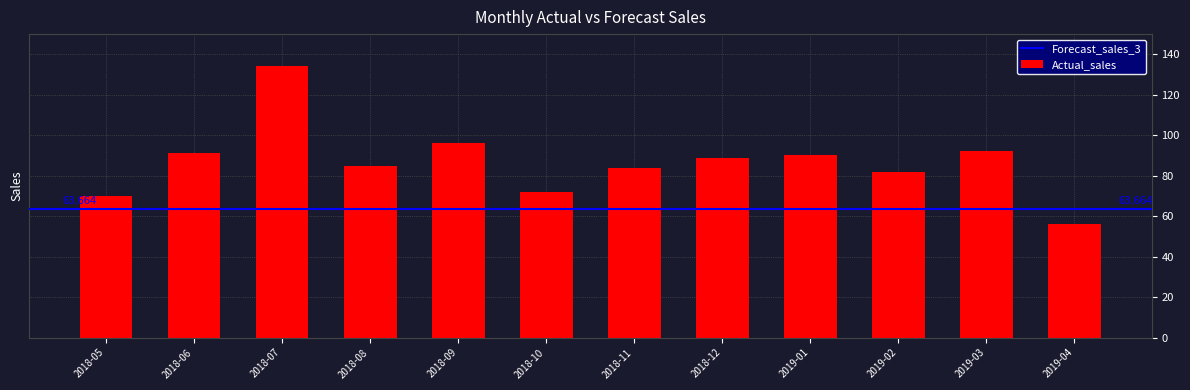

Are the bars horizontal?

No